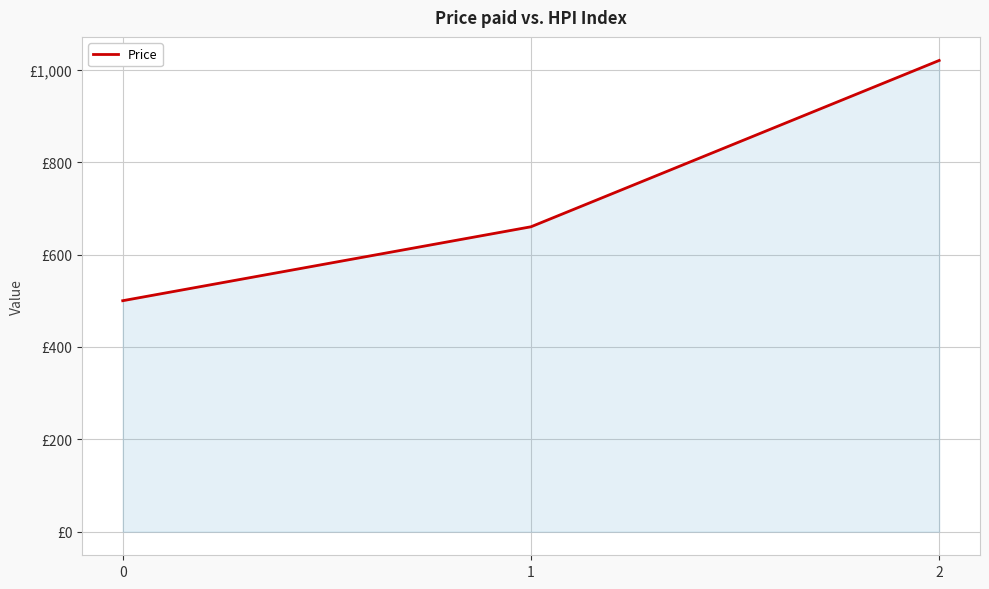

What is the value of the 2nd point from the left?

660